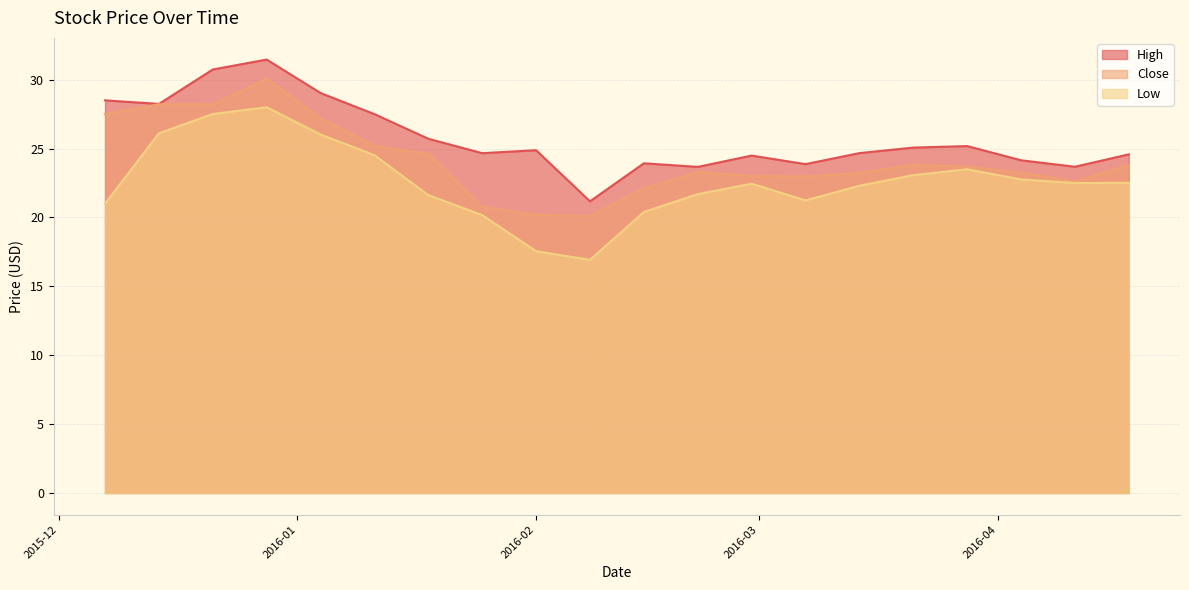

What is the difference between the maximum and minimum values in the Low series?

11.1